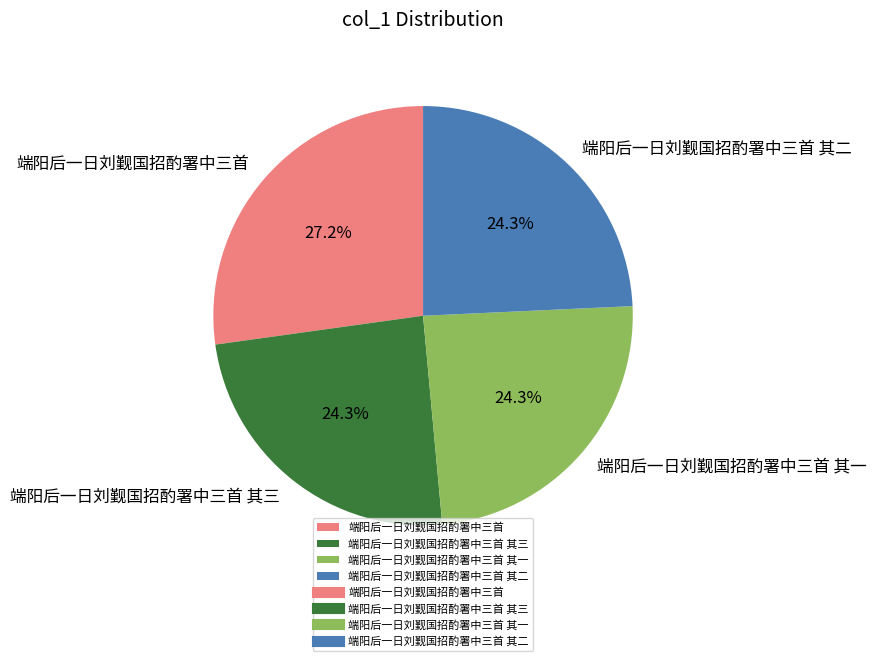

Between 端阳后一日刘觐国招酌署中三首 其一 and 端阳后一日刘觐国招酌署中三首, which is larger?

端阳后一日刘觐国招酌署中三首